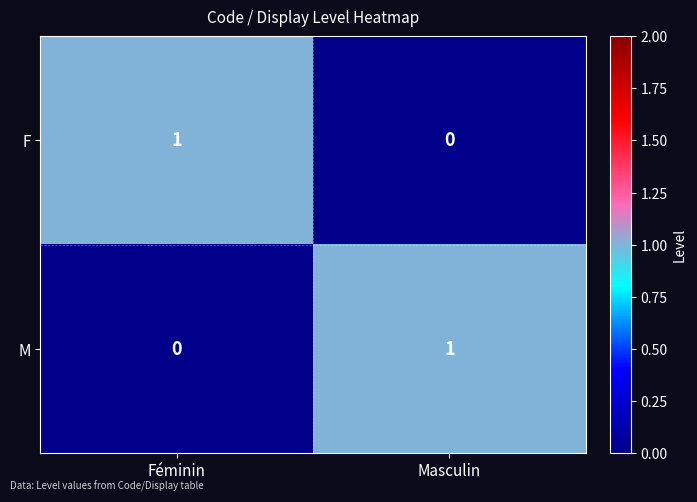

How many positive values does the M series have?

1